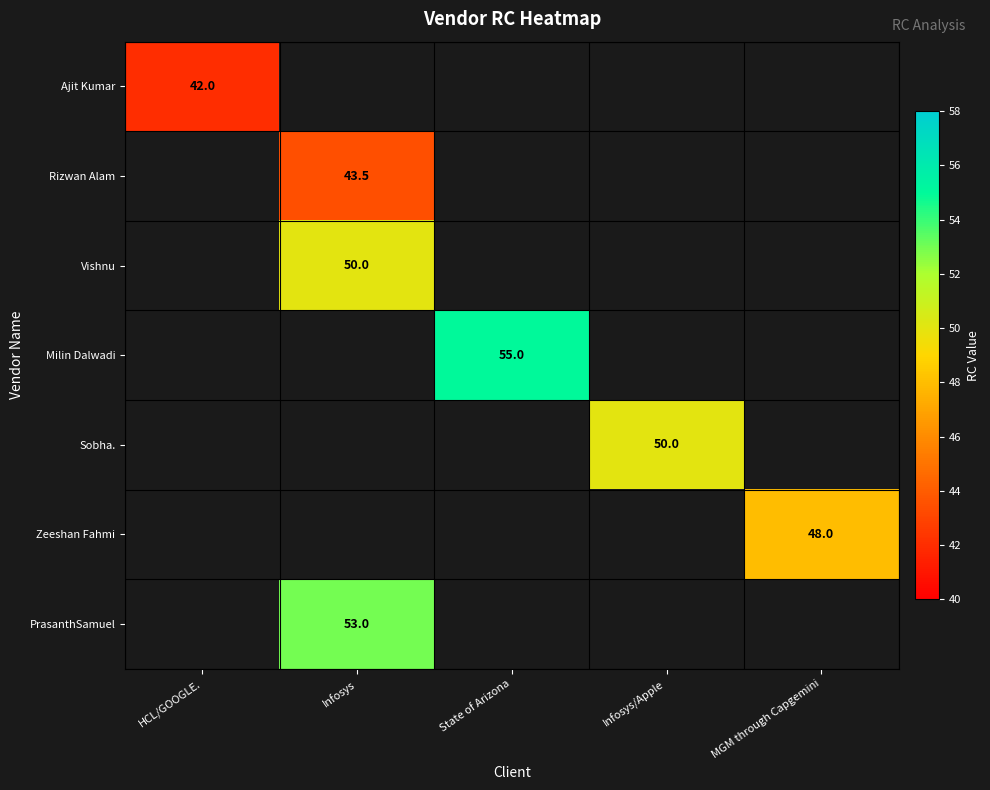

The PrasanthSamuel series shows 33.2 at Infosys. True or false?

False